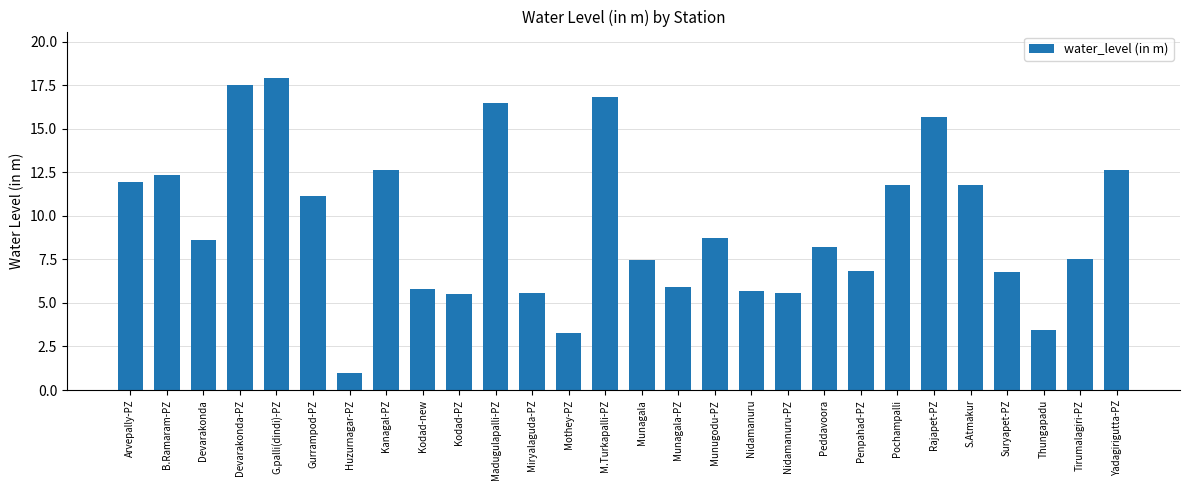

What is the ratio of the value at Kanagal-PZ to the value at Tirumalagiri-PZ?

1.7